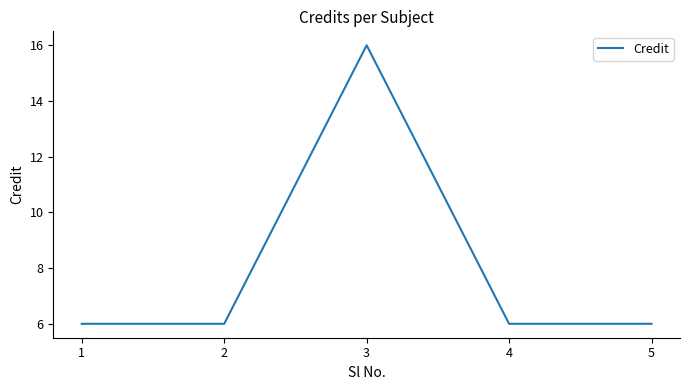

What is the sum of all values?

40